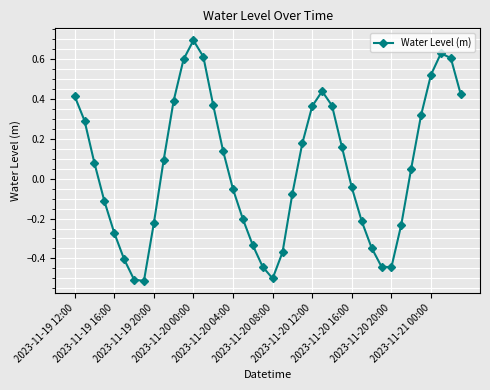

What is the value of the 13th point from the left?

0.7